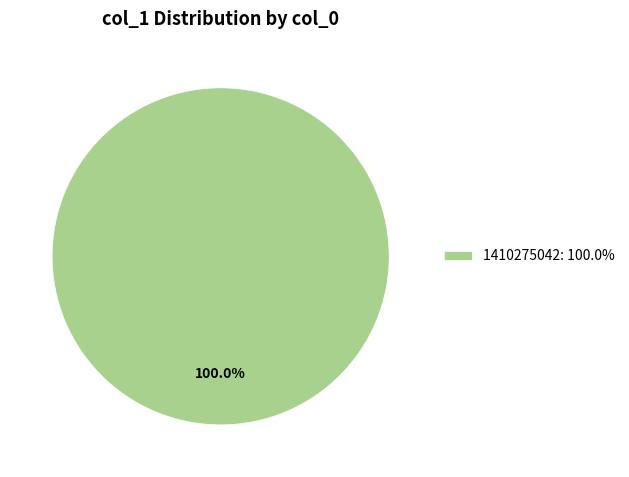

Is there any slice that represents more than half of the pie?

Yes